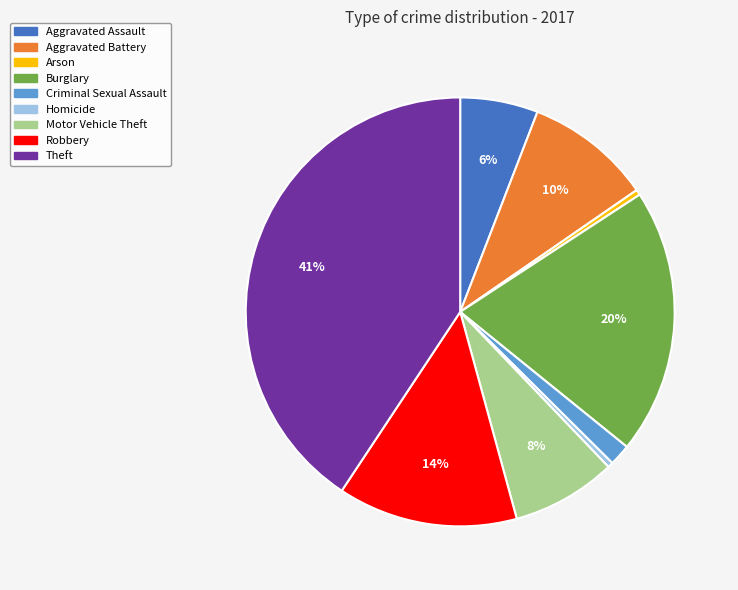

What percentage is the Criminal Sexual Assault slice, to the nearest percent?

2%